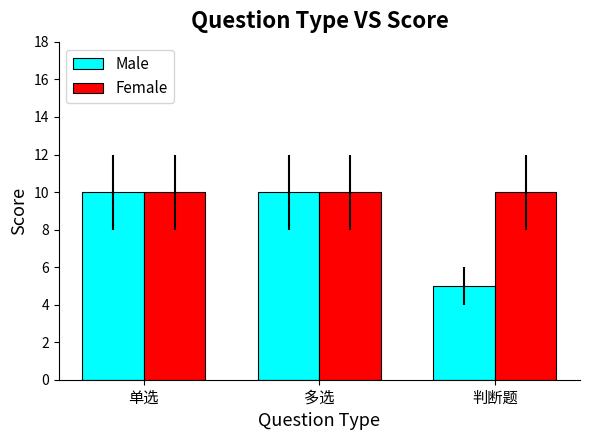

How many bars are there in total?

6